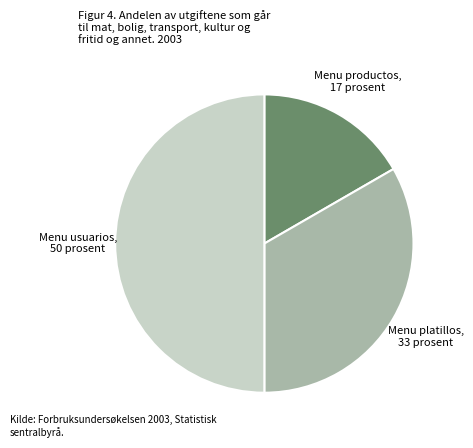

What is the smallest slice in the pie chart?

Menu productos